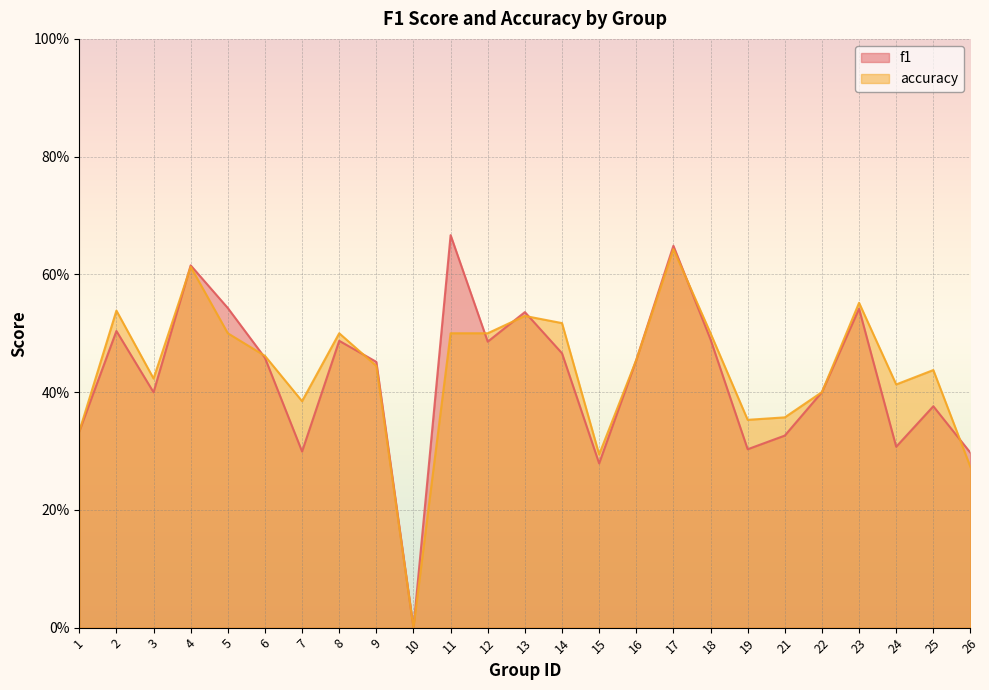

Which has a higher value, 6 or 8?

8